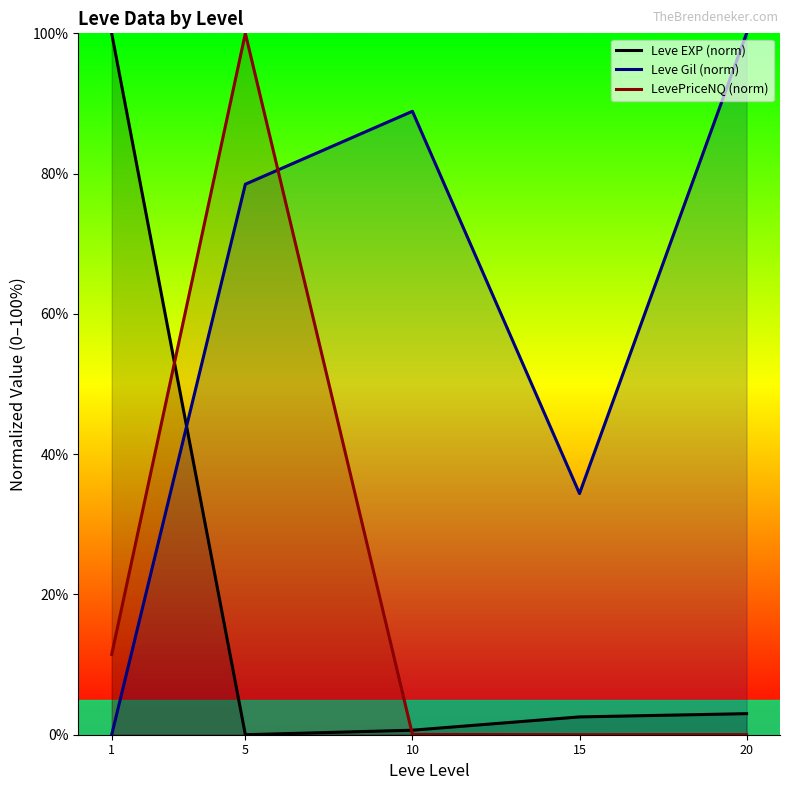

Between which two adjacent categories do LevePriceNQ (norm) and Leve Gil (norm) first intersect?

5 and 10